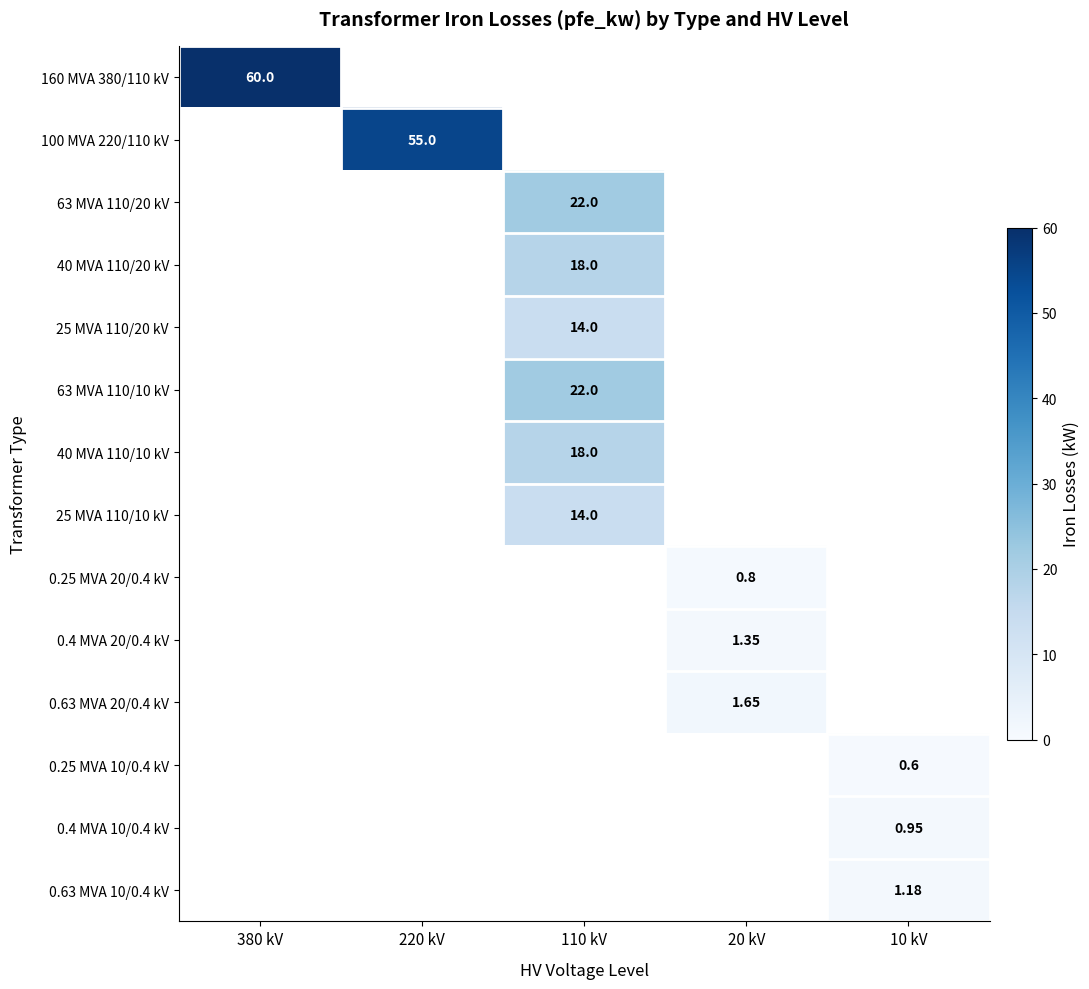

Rank the categories by 0.63 MVA 10/0.4 kV value from lowest to highest.

380 kV, 220 kV, 110 kV, 20 kV, 10 kV